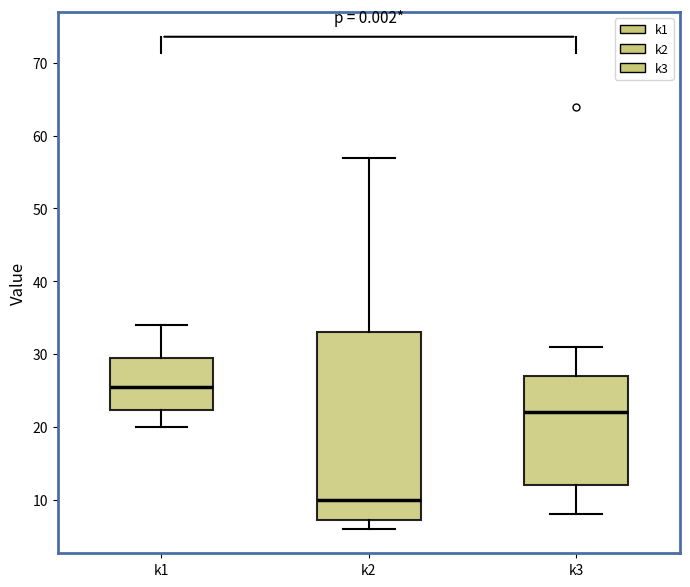

Comparing the boxes themselves (not the whiskers), which one is the tallest?

k2